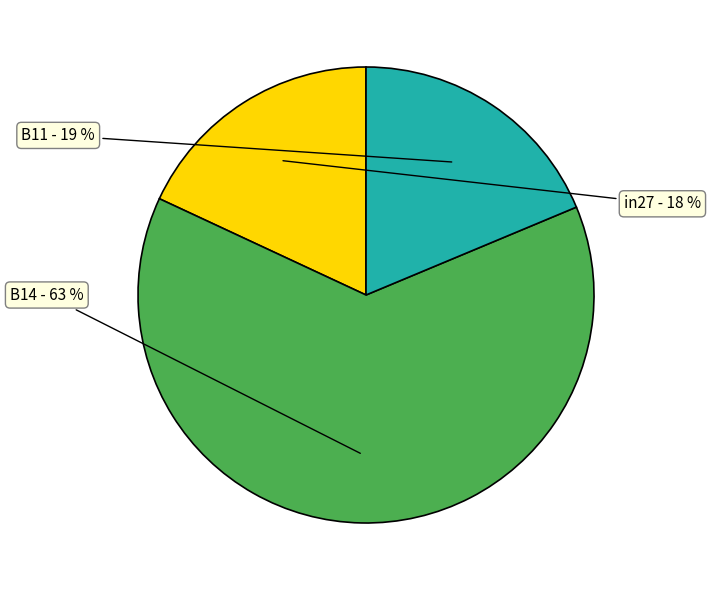

Count the number of slices in the pie.

3